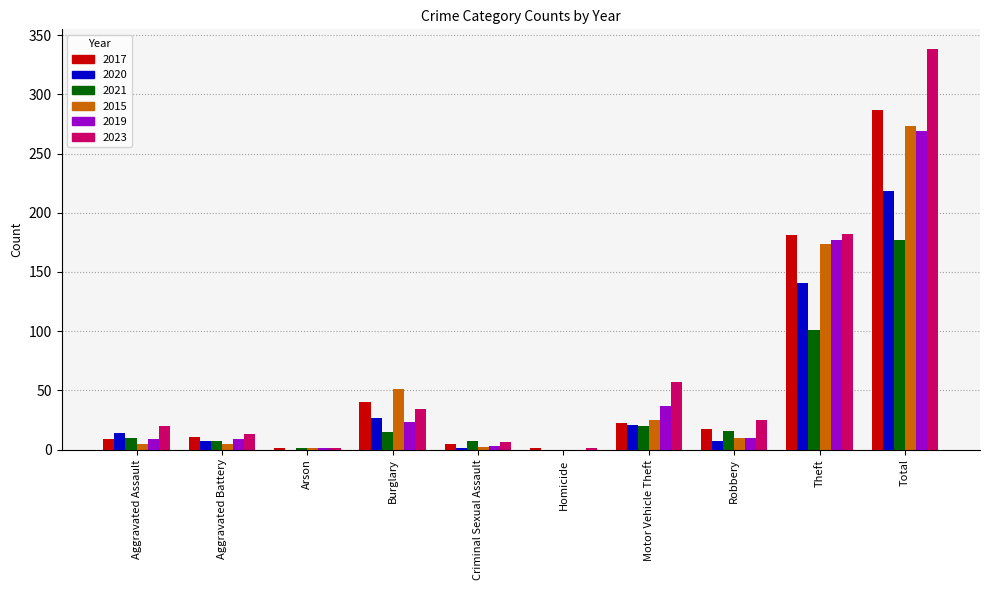

What is the total value across all series at Criminal Sexual Assault?

24